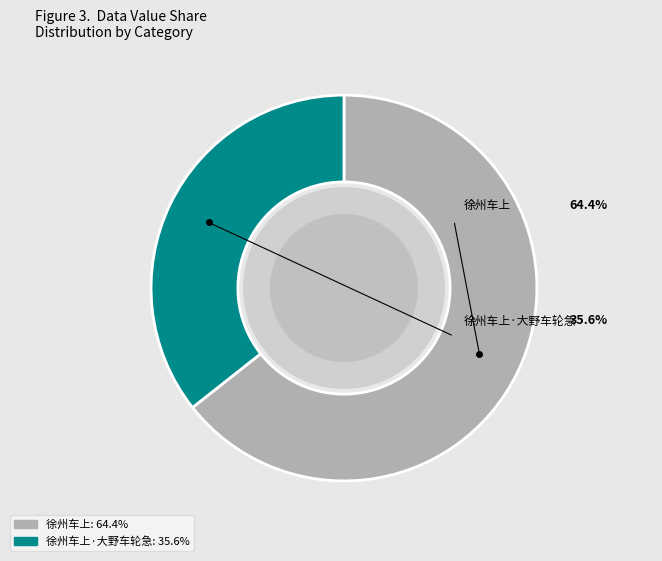

Count the number of slices in the pie.

2